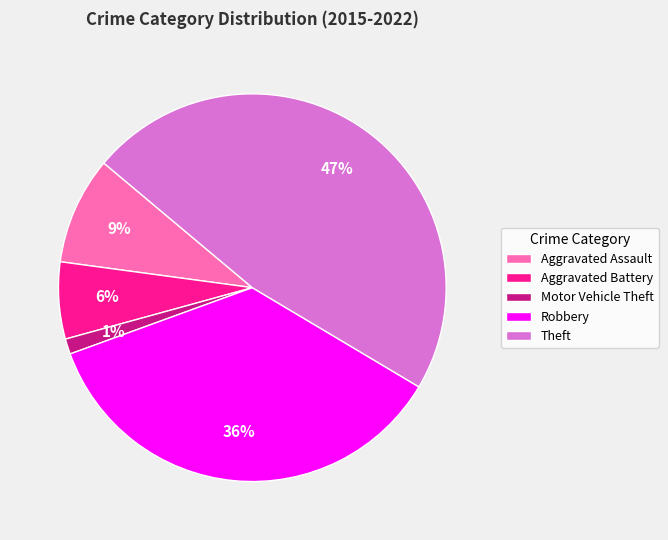

Is Aggravated Assault the majority of the pie?

No